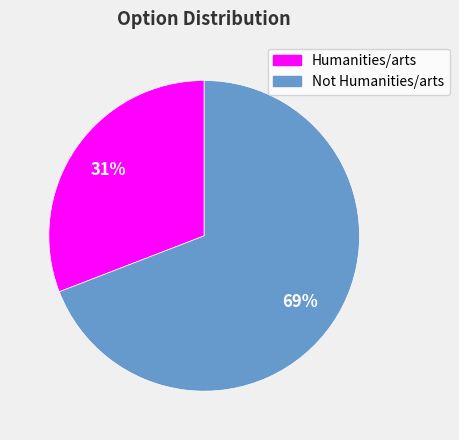

To the nearest percent, what is the combined percentage of Humanities/arts and Not Humanities/arts?

100%